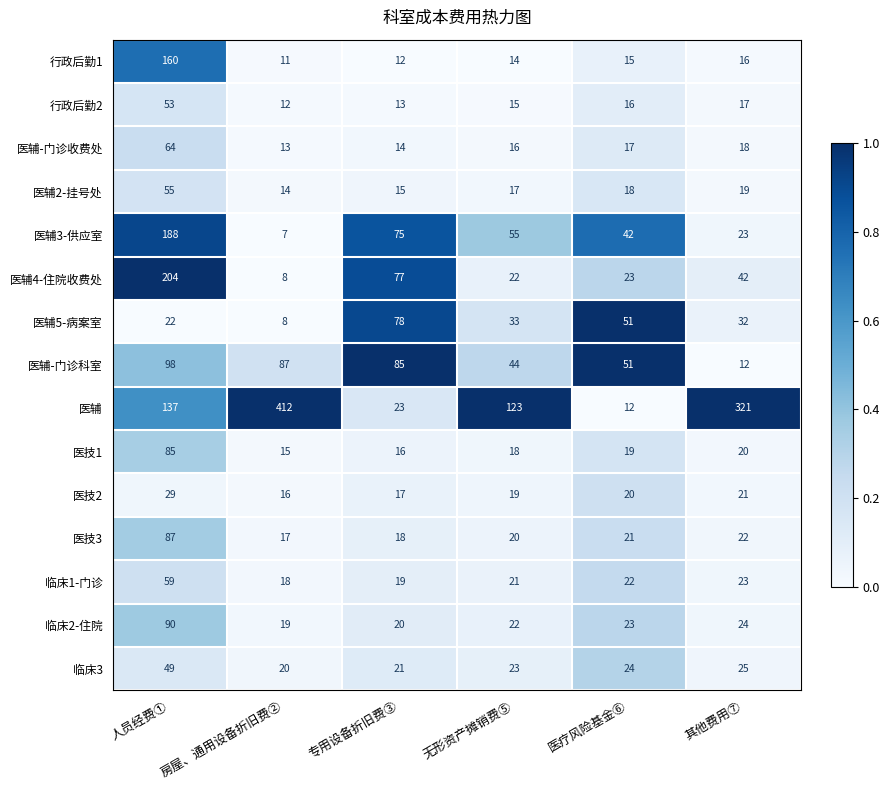

Where is 医辅3-供应室 nearest to the value 97?

专用设备折旧费③